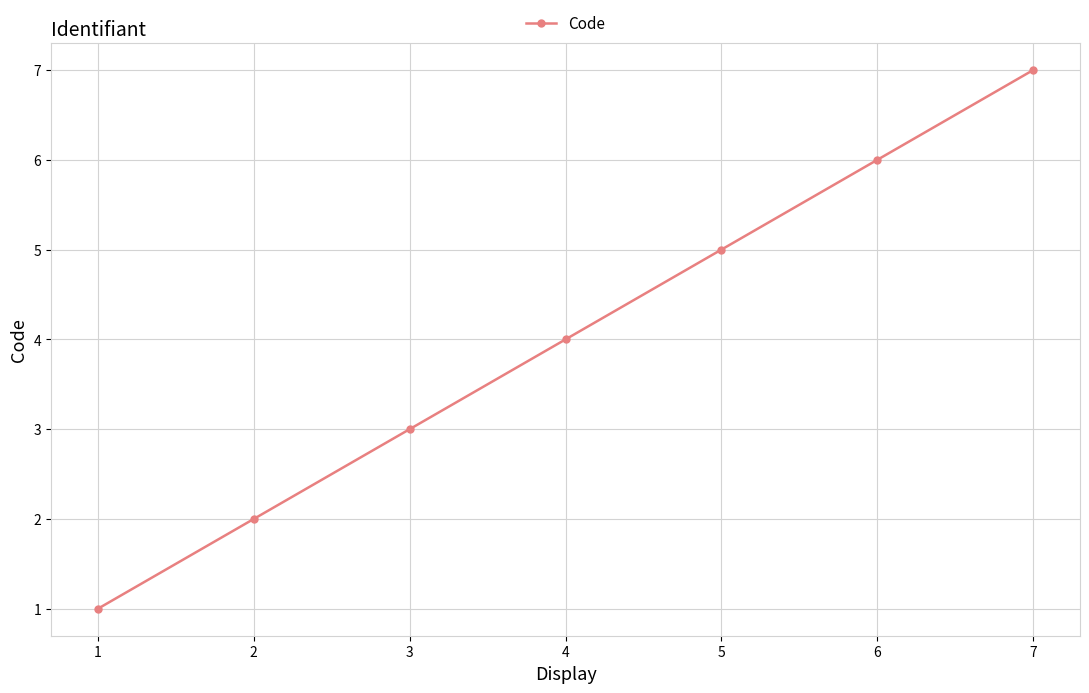

Reading left to right, transcribe all the data shown in this chart.

1	2	3	4	5	6	7